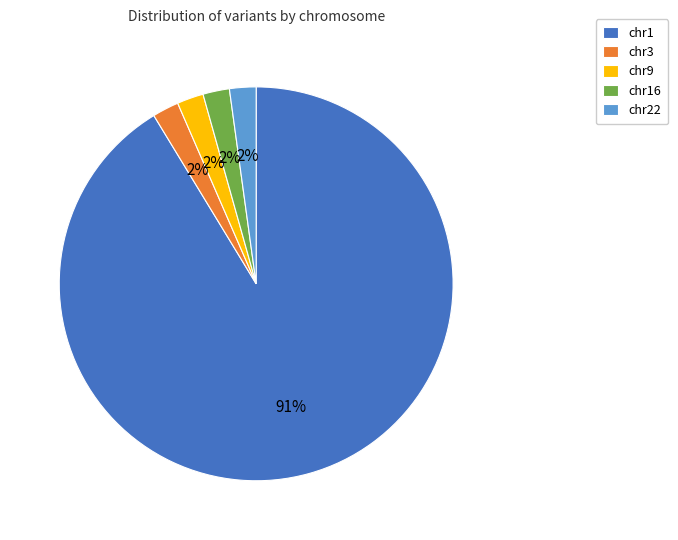

True or false: chr16 accounts for 2% of the total.

True